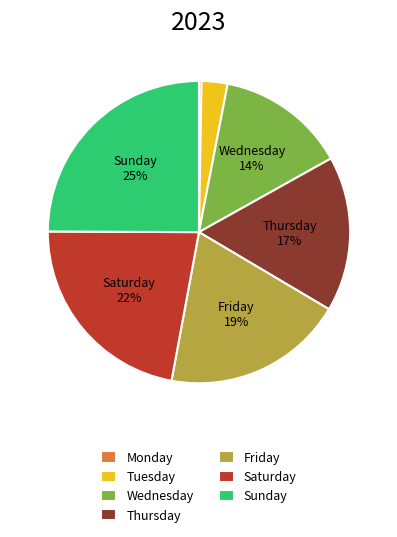

What is the largest slice in the pie chart?

Sunday